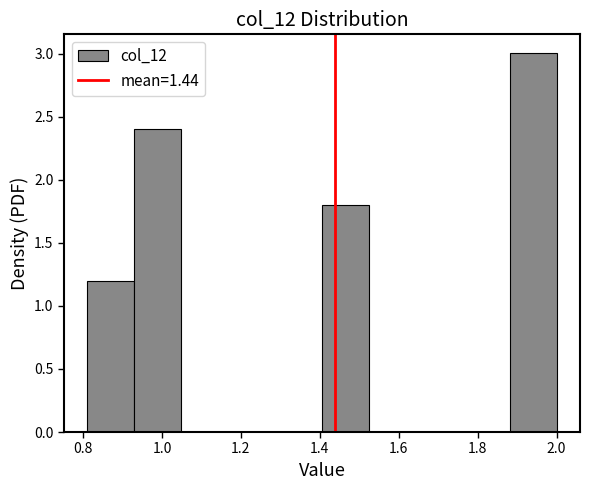

Which range on the x-axis has the tallest bar?

1.88 to 2.00